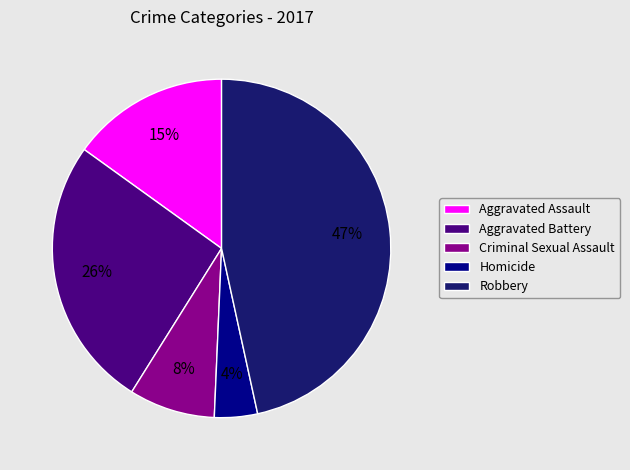

True or false: Homicide accounts for 4% of the total.

True